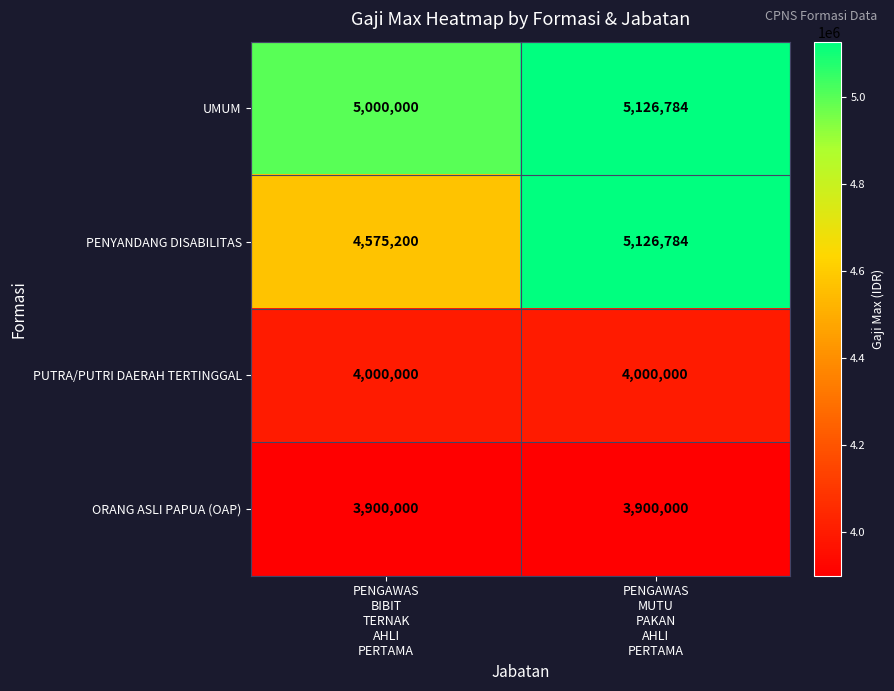

Which series has the widest spread of values?

PENYANDANG DISABILITAS